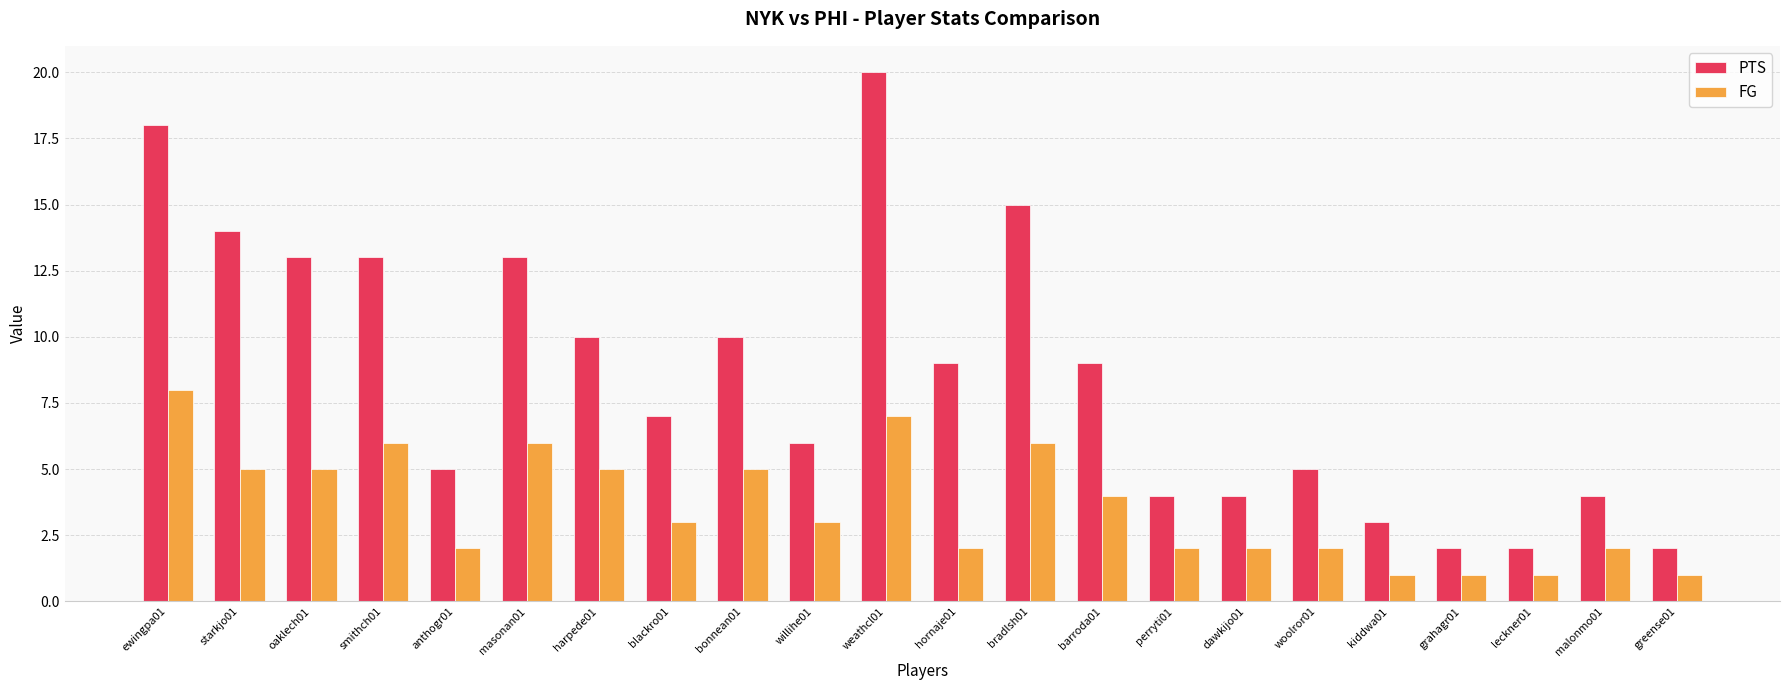

Which series has the widest spread of values?

PTS